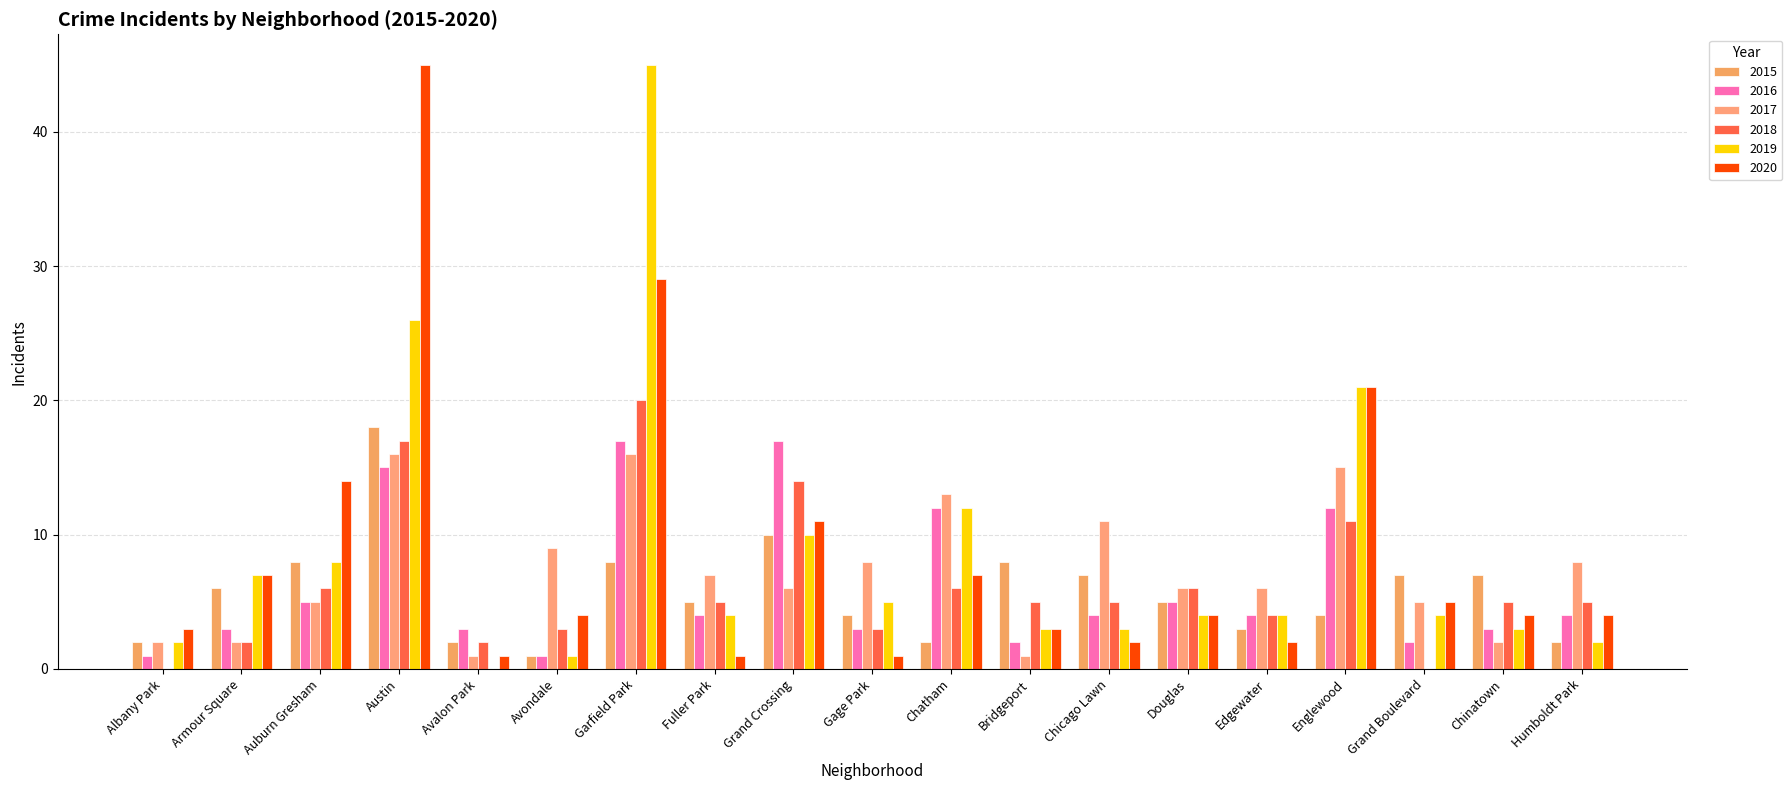

How many categories are shown in the chart?

19